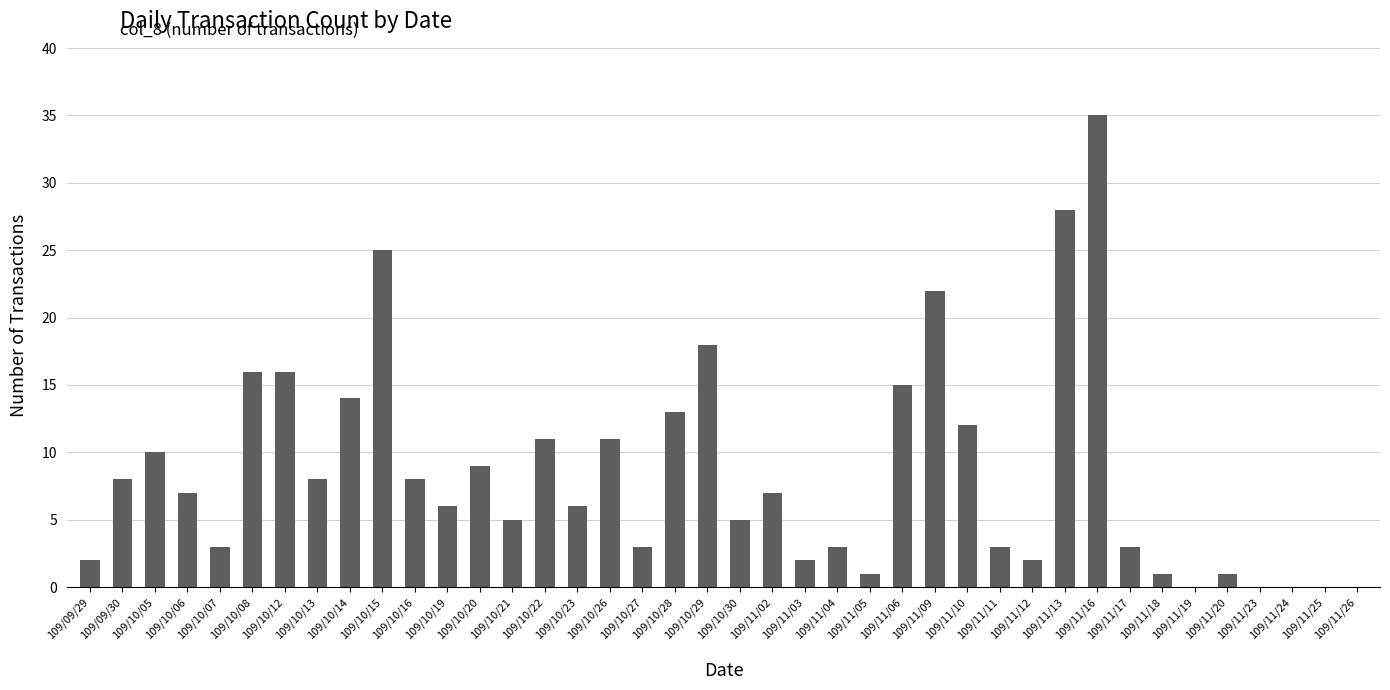

Reading left to right, transcribe all the data shown in this chart.

109/09/29=2	109/09/30=8	109/10/05=10	109/10/06=7	109/10/07=3	109/10/08=16	109/10/12=16	109/10/13=8	109/10/14=14	109/10/15=25	109/10/16=8	109/10/19=6	109/10/20=9	109/10/21=5	109/10/22=11	109/10/23=6	109/10/26=11	109/10/27=3	109/10/28=13	109/10/29=18	109/10/30=5	109/11/02=7	109/11/03=2	109/11/04=3	109/11/05=1	109/11/06=15	109/11/09=22	109/11/10=12	109/11/11=3	109/11/12=2	109/11/13=28	109/11/16=35	109/11/17=3	109/11/18=1	109/11/19=0	109/11/20=1	109/11/23=0	109/11/24=0	109/11/25=0	109/11/26=0